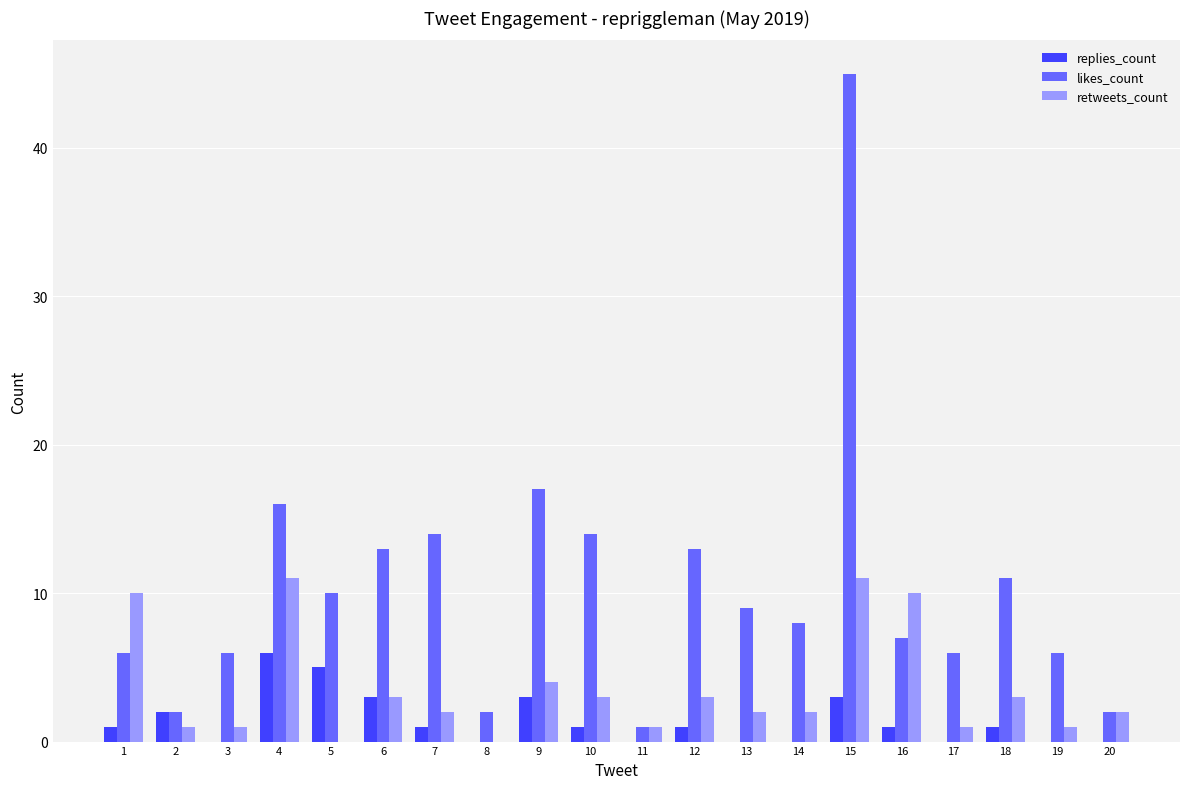

True or false: replies_count has a value of 1 at 1.

True